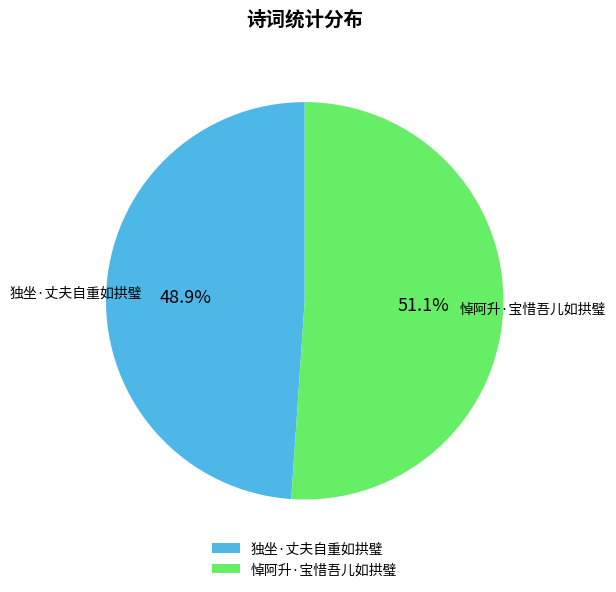

How much of the chart is everything except 独坐·丈夫自重如拱璧?

51.1%